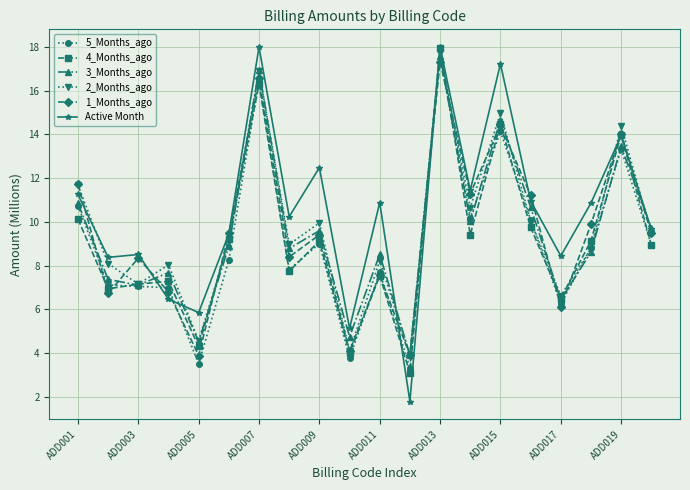

Does the chart display data point markers on the line(s)?

Yes